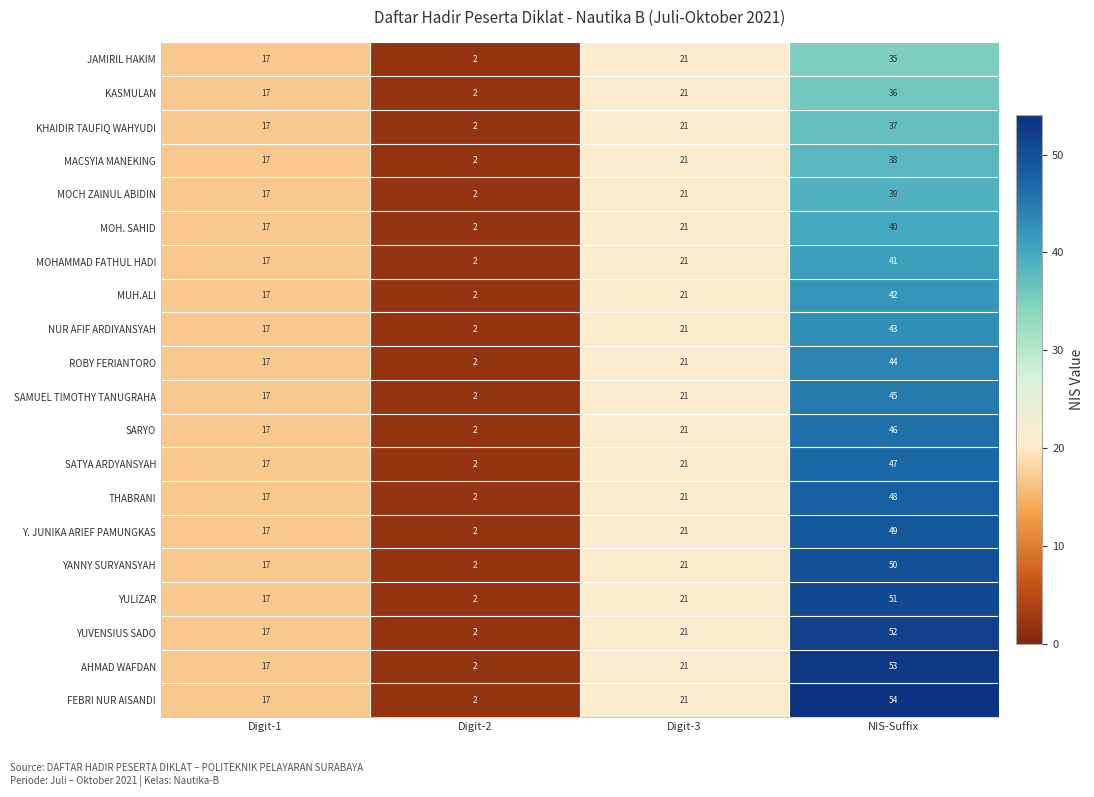

True or false: MOH. SAHID has a value of 9 at NIS-Suffix.

False